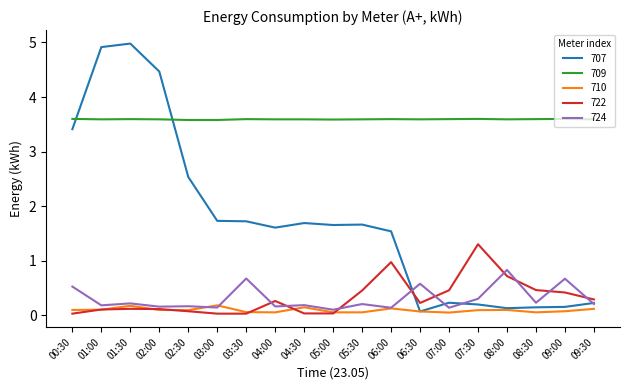

What is the sum of all 722 values?

6.2